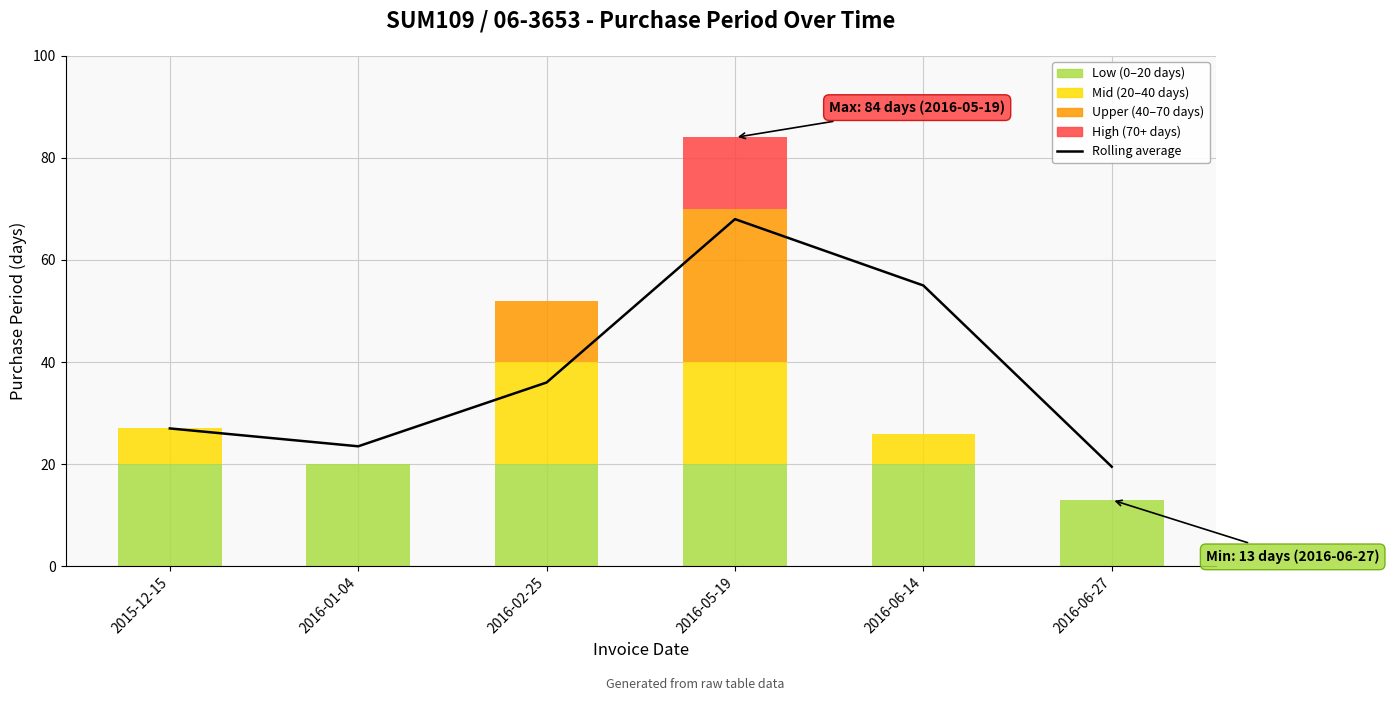

At which label is the value closest to 43?

2016-02-25